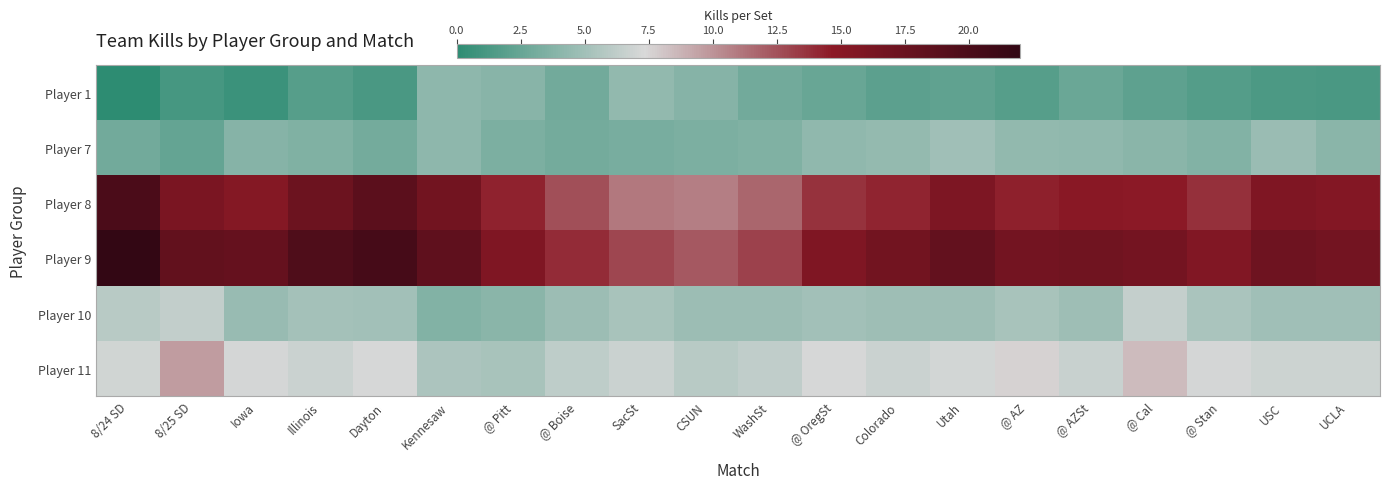

At how many categories does at least one series exceed 20?

2